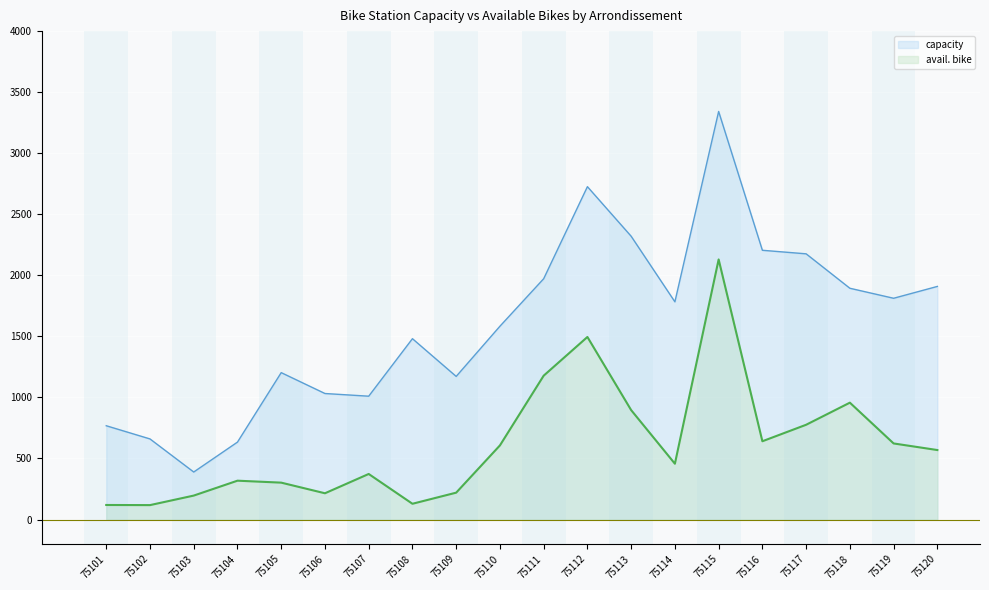

True or false: capacity and avail. bike intersect in this chart.

False